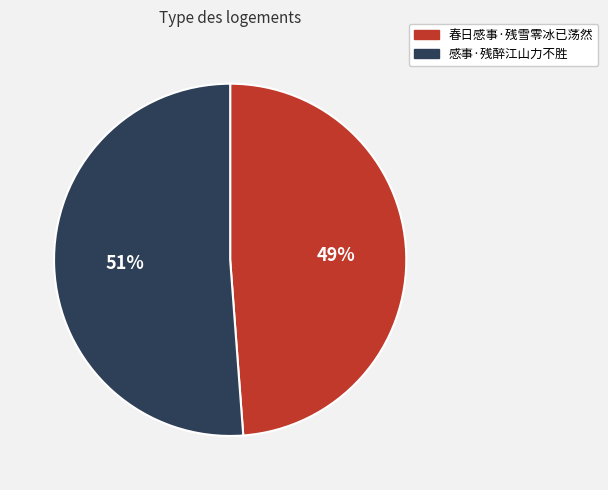

Which slice represents more than half of the pie?

感事·残醉江山力不胜